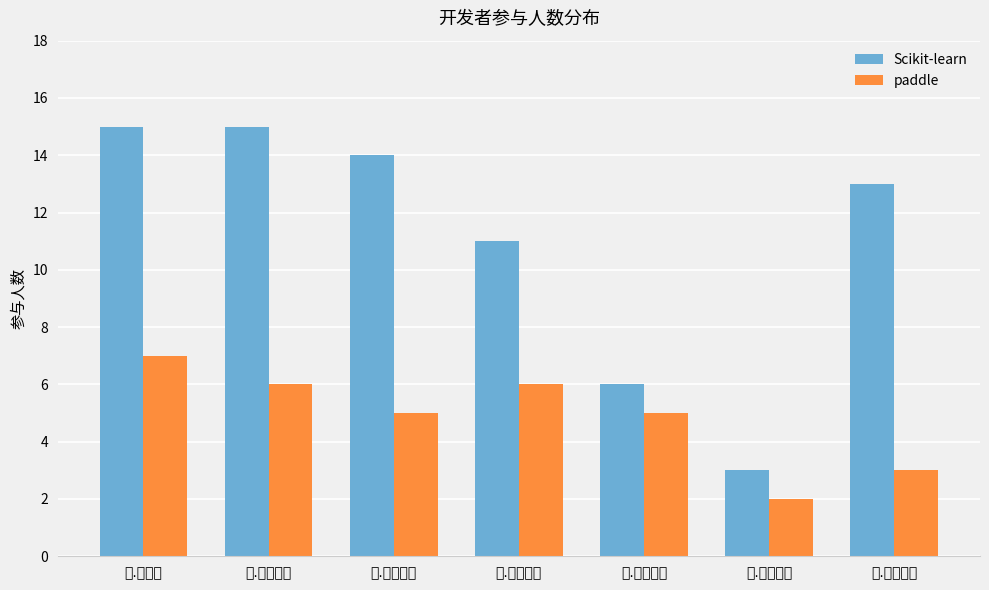

Which series has the largest total across all categories?

Scikit-learn